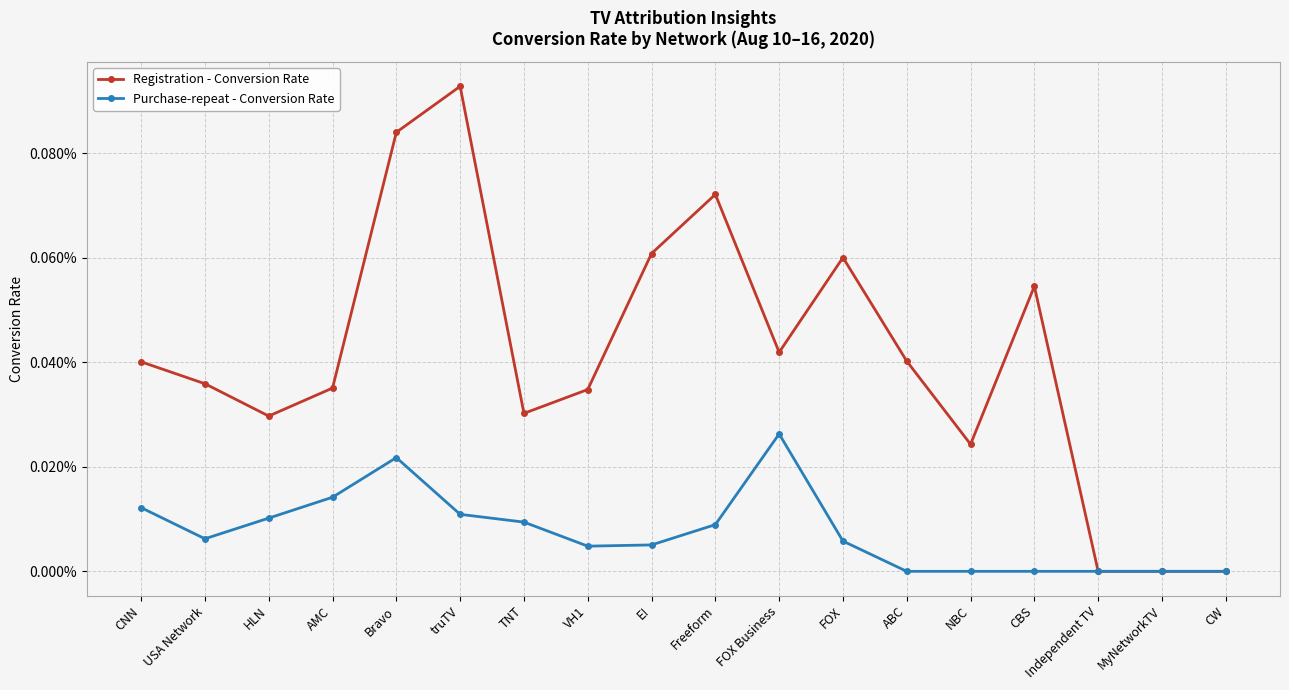

Which label corresponds to the smallest value in the chart?

Independent TV